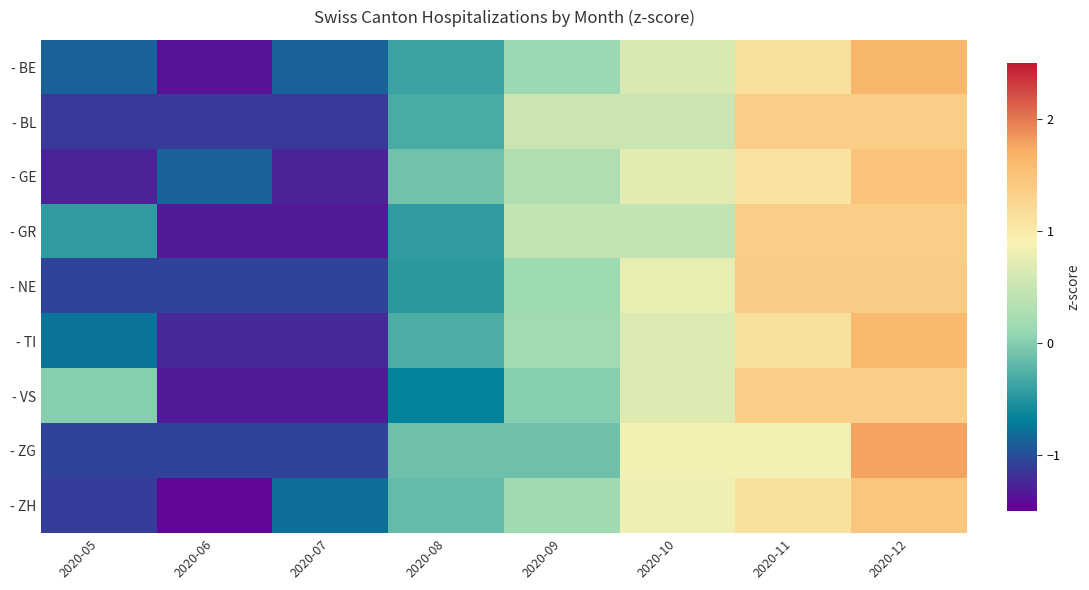

What is the difference between the highest and lowest values at 2020-06?

0.6